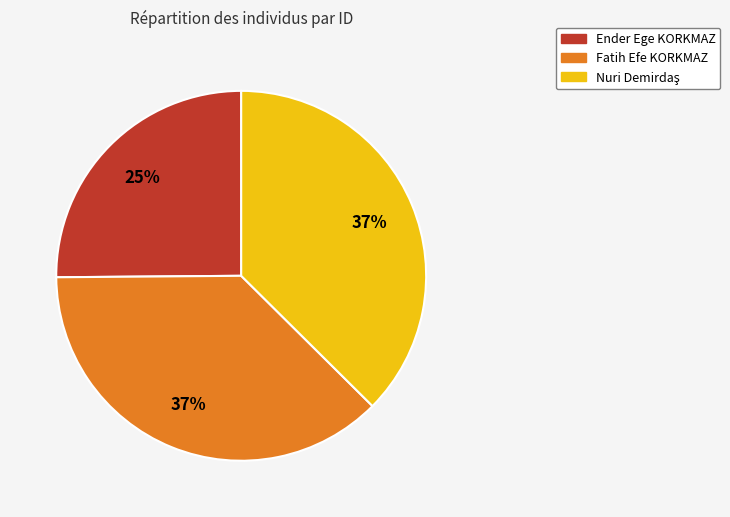

Is it true that Ender Ege KORKMAZ is 25% of the pie?

True